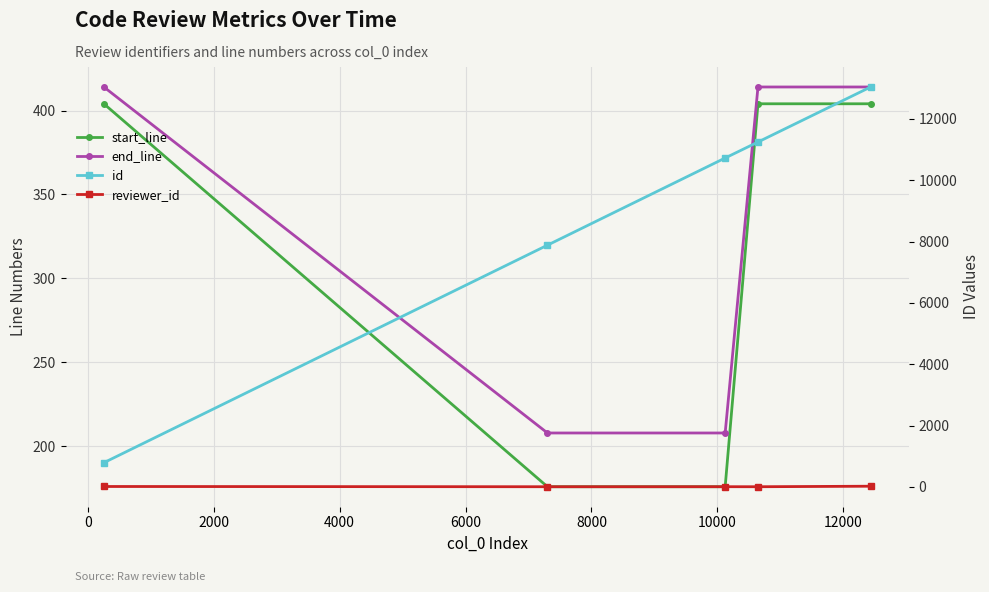

Rank the categories by id value from highest to lowest.

6000, 4000, 2000, 0, −2000